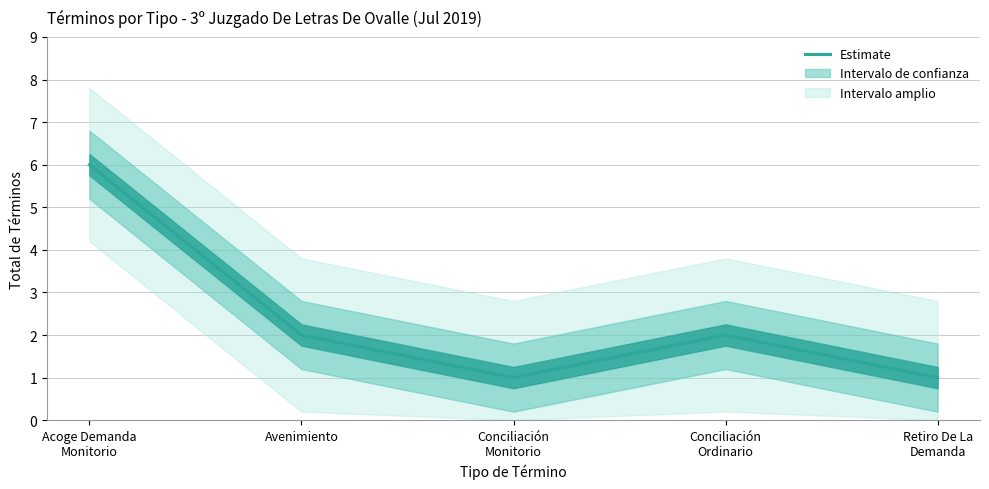

True or false: there are more than 2 points higher than both neighbors.

False